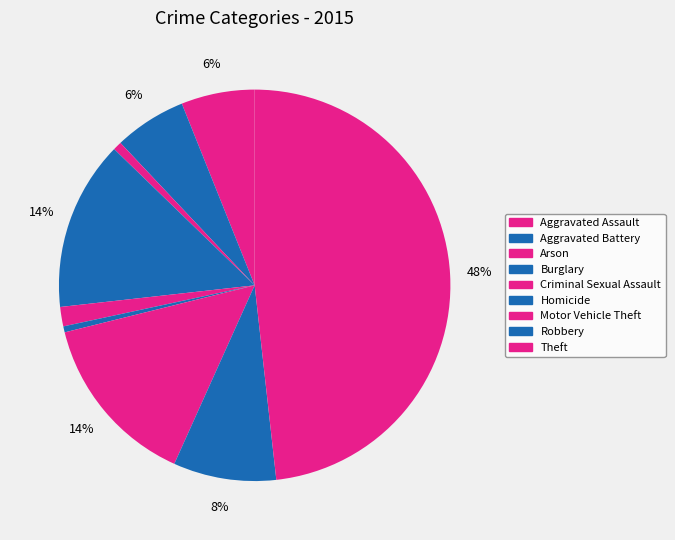

How many segments does this pie chart have?

9